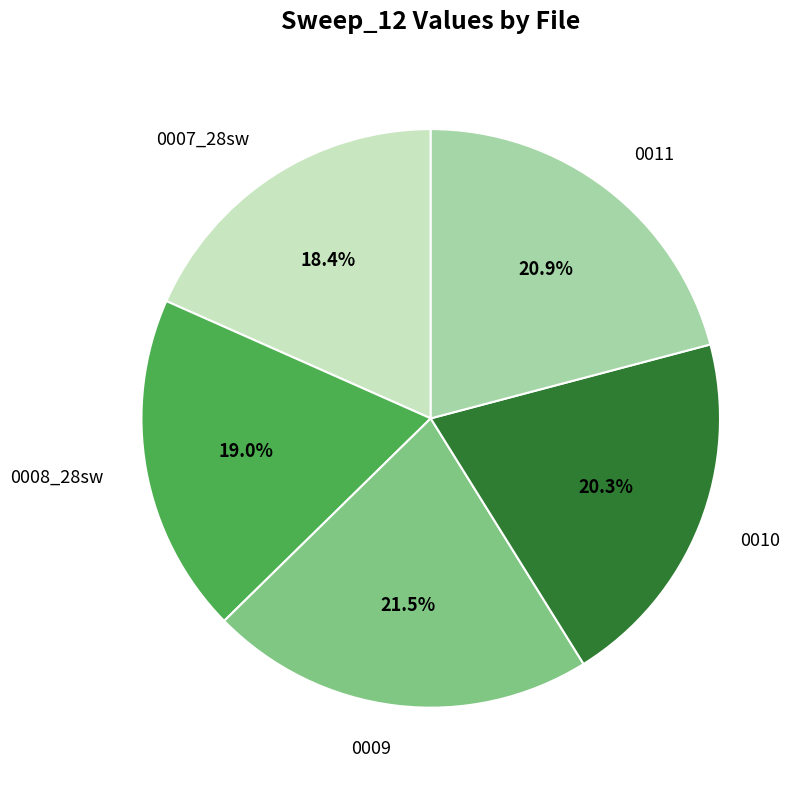

How many segments does this pie chart have?

5